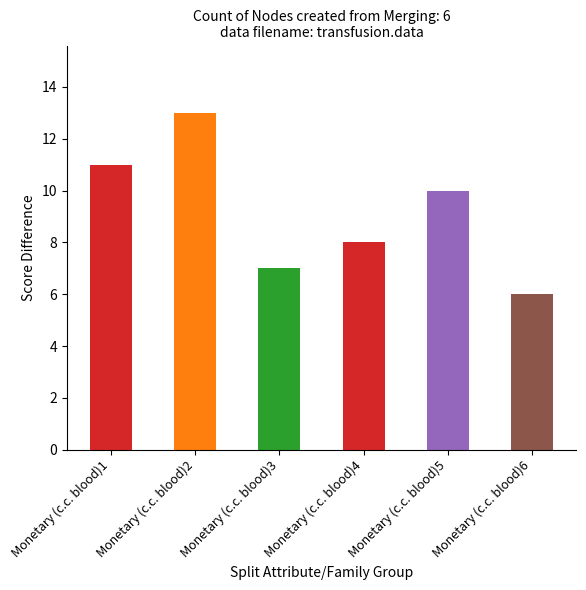

Count the number of categories in the chart.

6